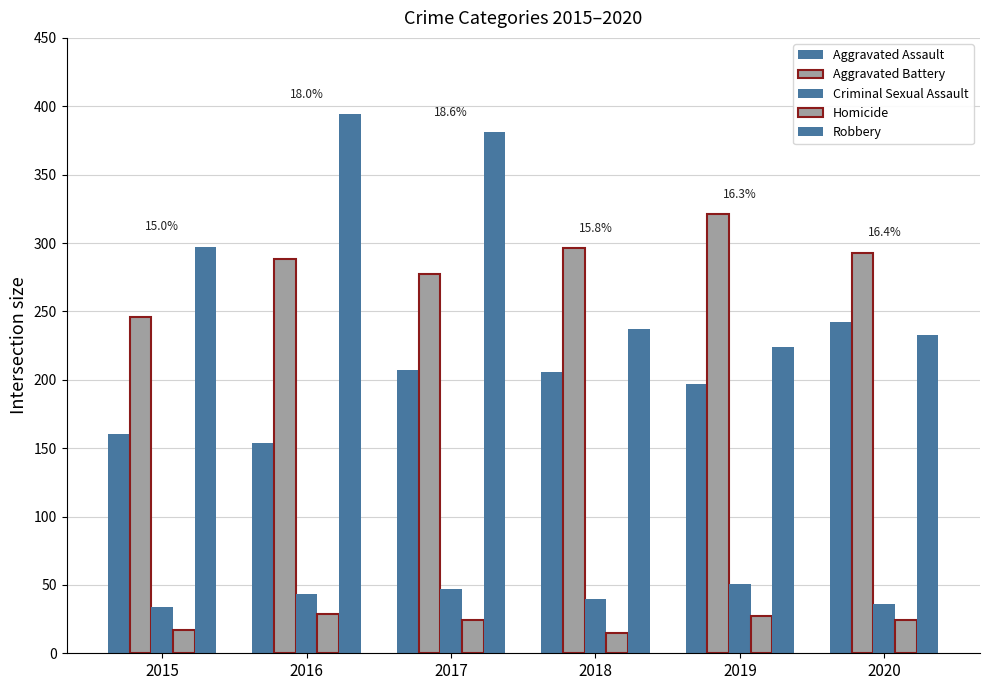

How many series are shown in this chart?

5